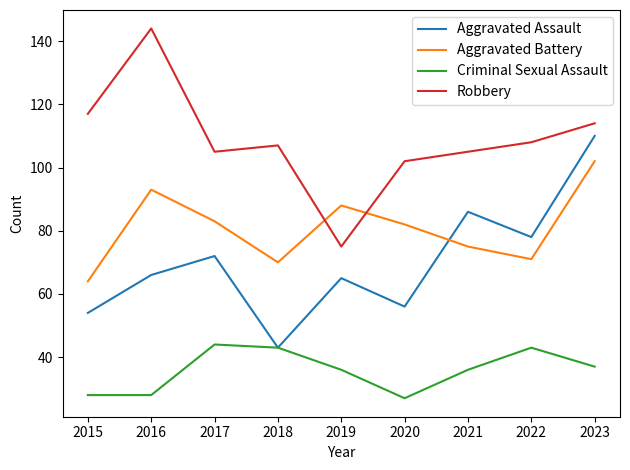

What is the maximum value shown in the chart?

144